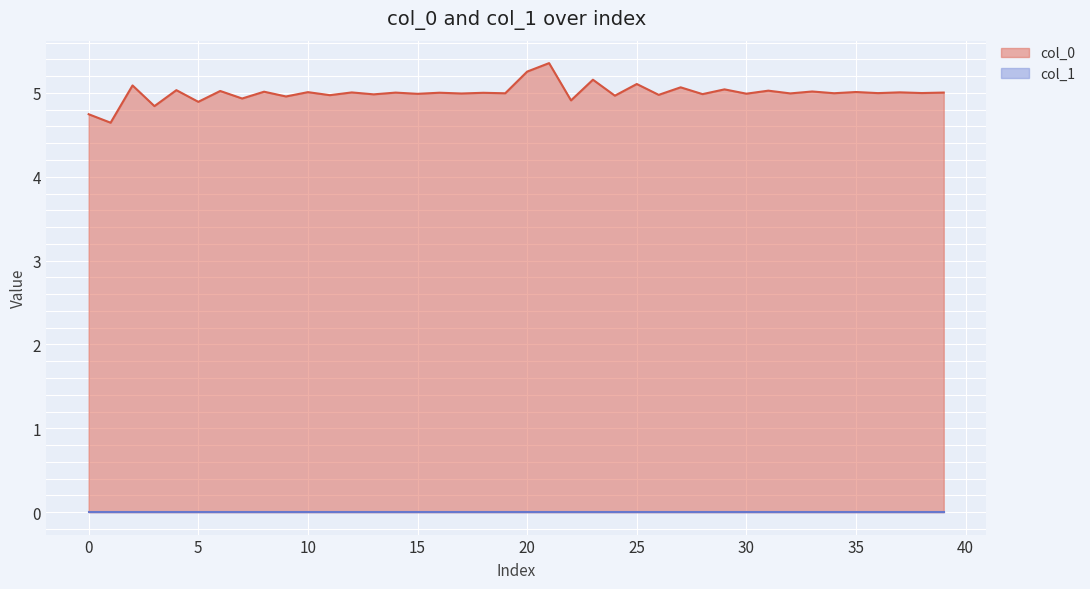

Is it true that col_0 equals 4.7 at 0?

True